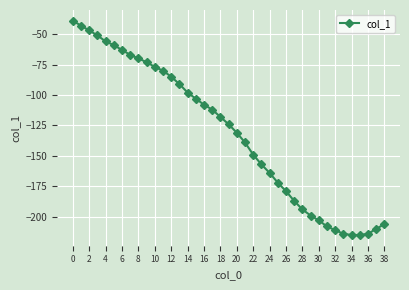

What is the value of the 9th point from the left?

-70